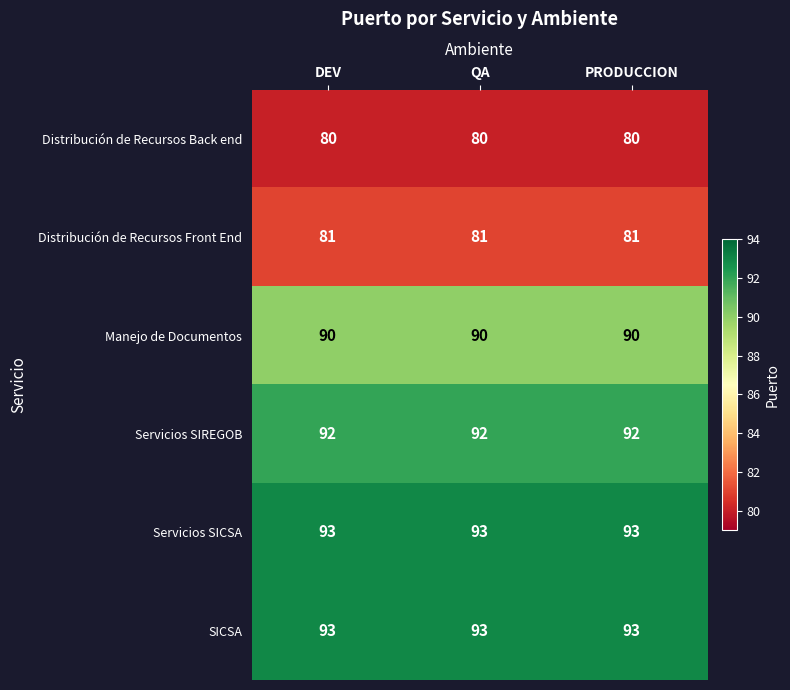

At how many categories does at least one series exceed 85?

3